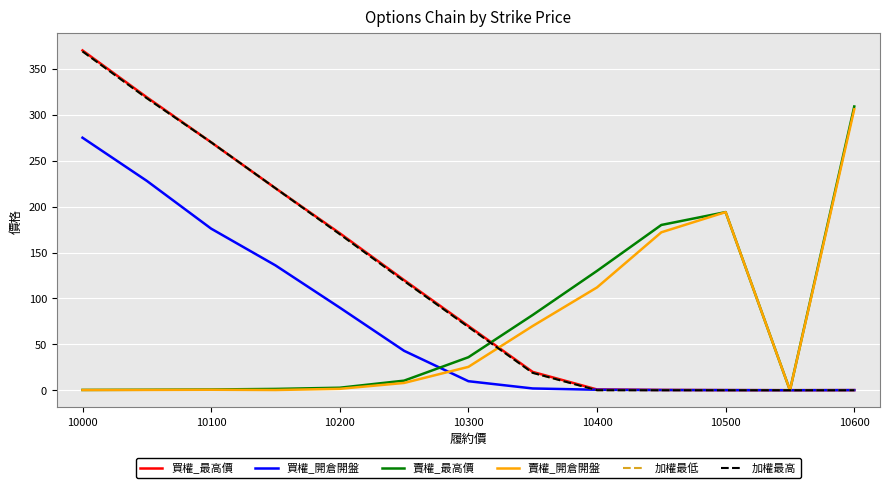

Is this an area chart (filled region under the line)?

No